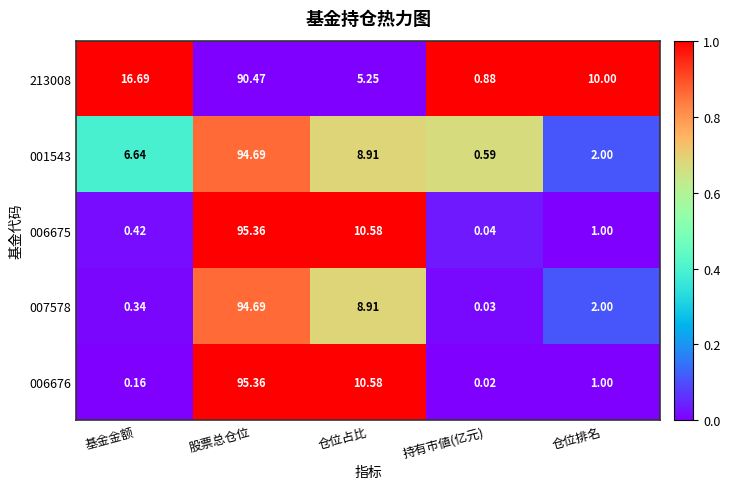

At which category is the sum across all series the highest?

股票总仓位